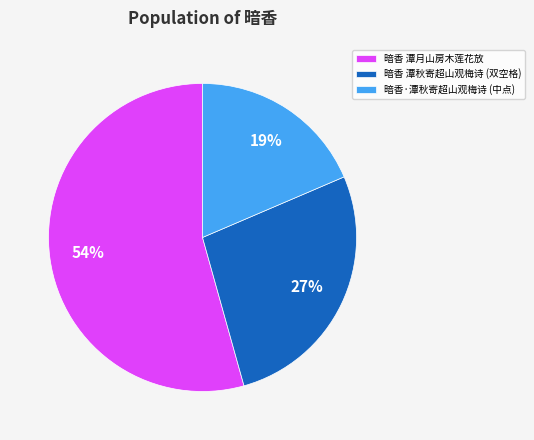

Which category accounts for the majority?

暗香 潭月山房木莲花放